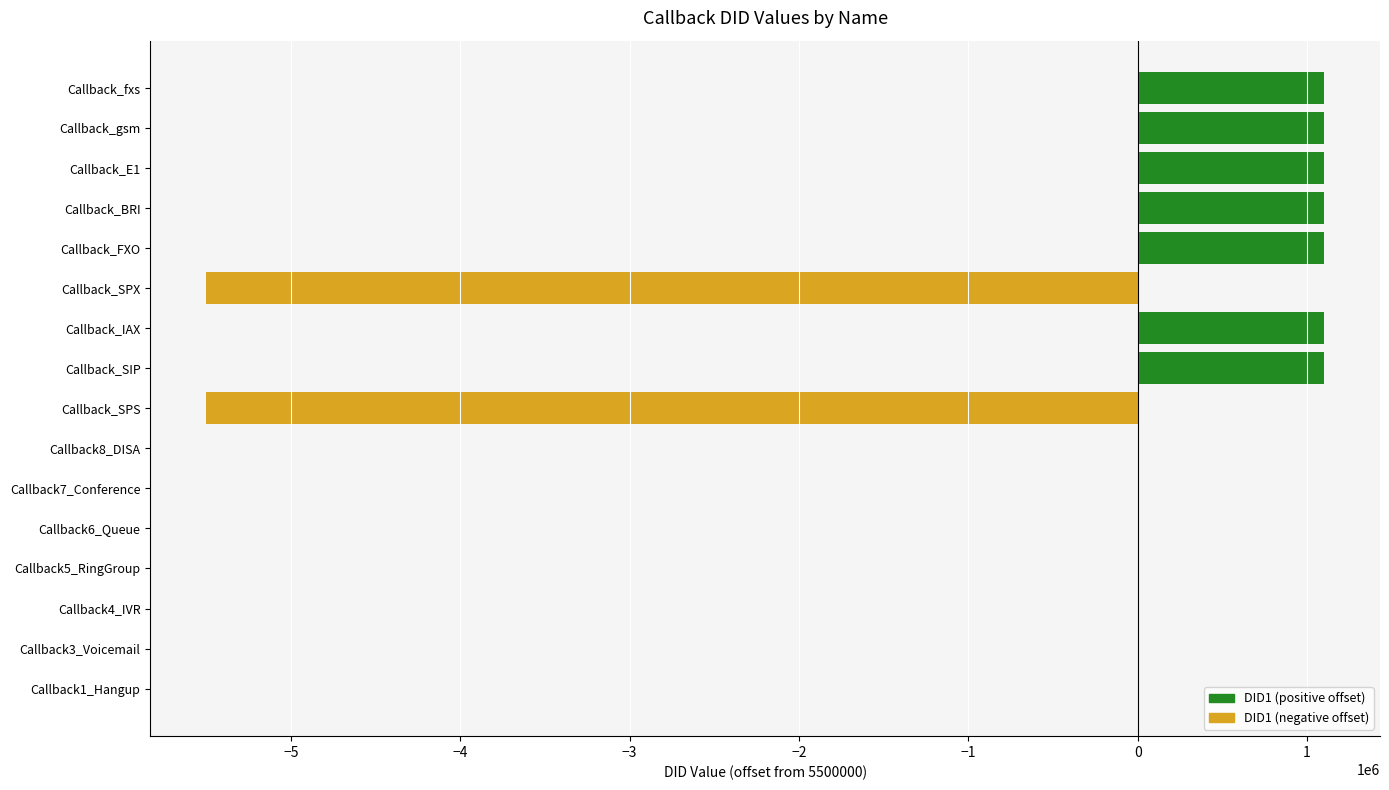

What is the maximum value shown in the chart?

1100308